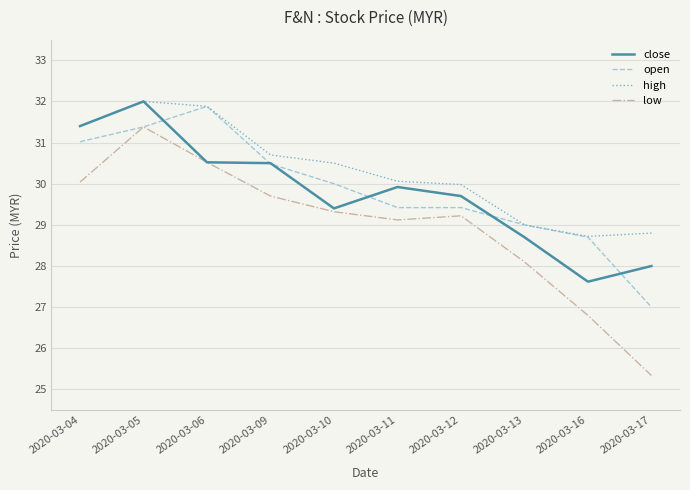

What is the total value across all series at 2020-03-10?

119.2